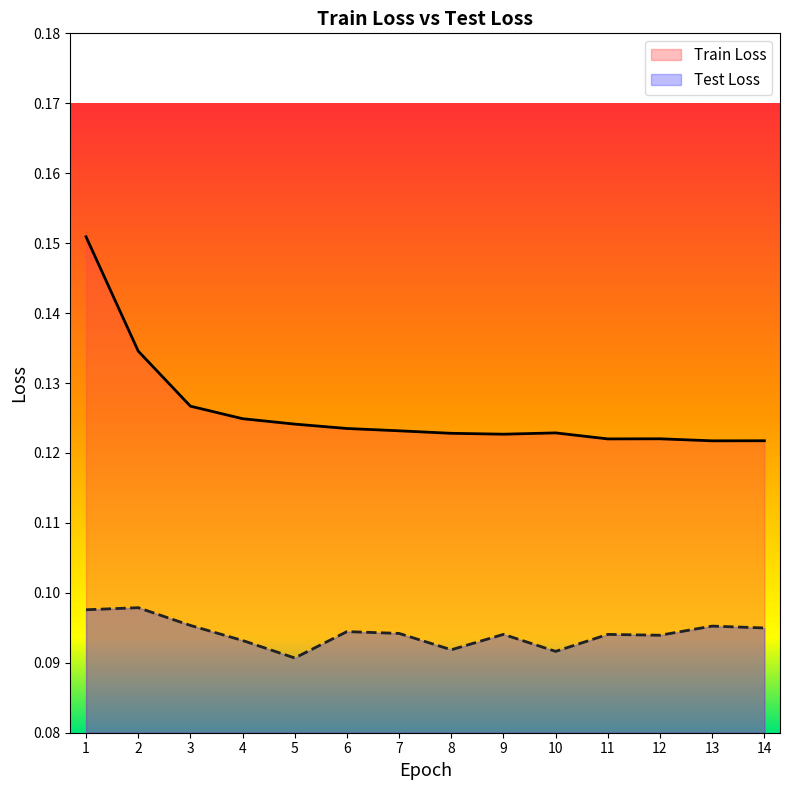

Is the value of Train Loss at 11 greater than the value of Test Loss at 9?

Yes